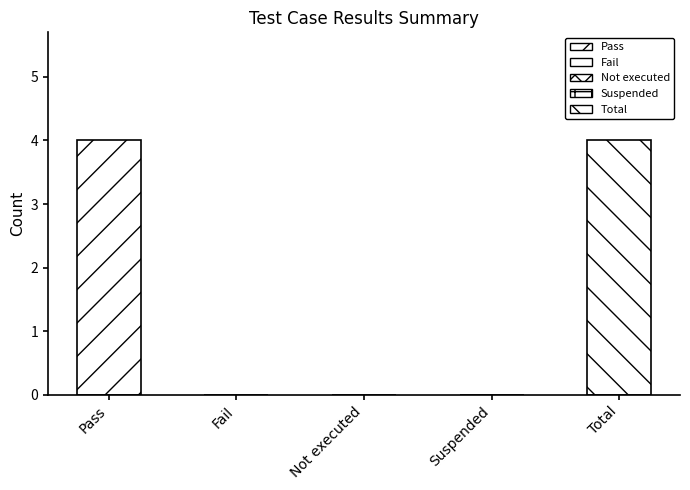

What value does the data have at Total?

4